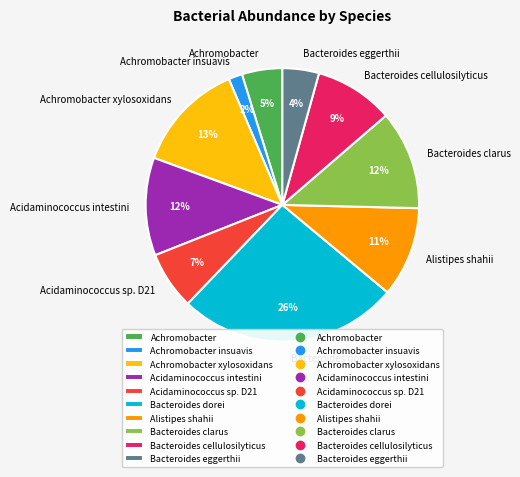

How many slices are in this pie chart?

10